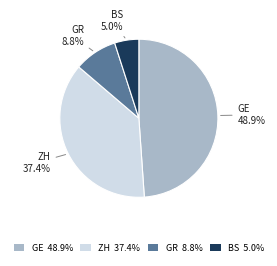

Count the number of slices in the pie.

4